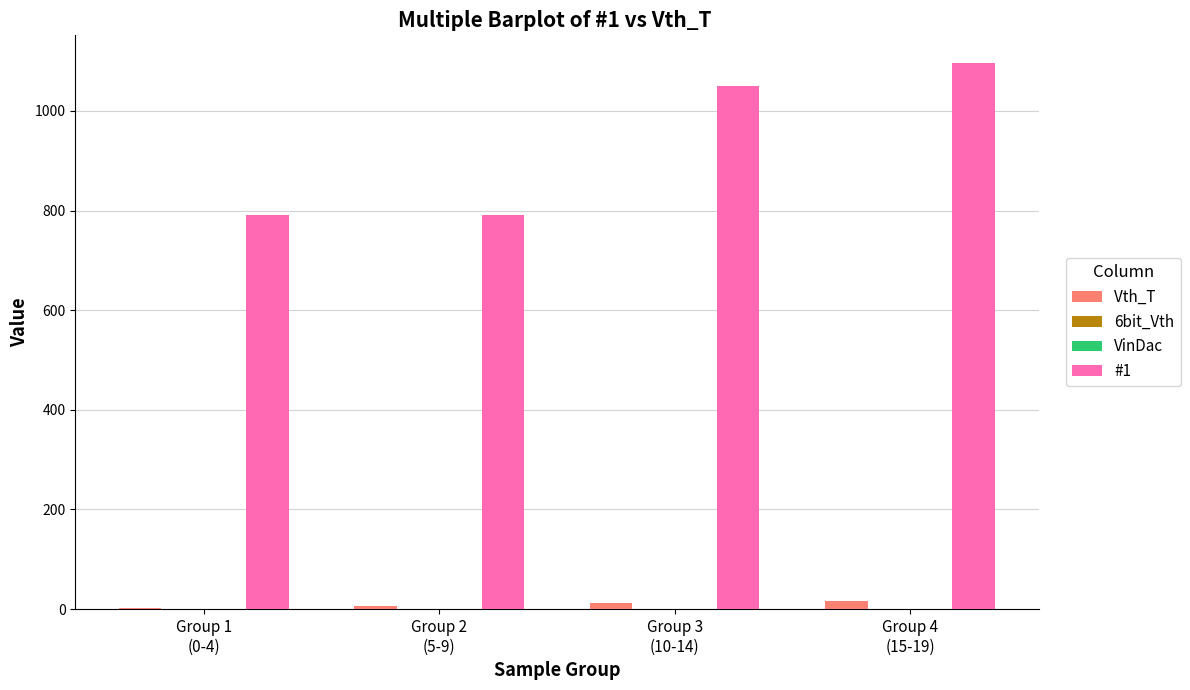

What is the greatest value displayed?

1097